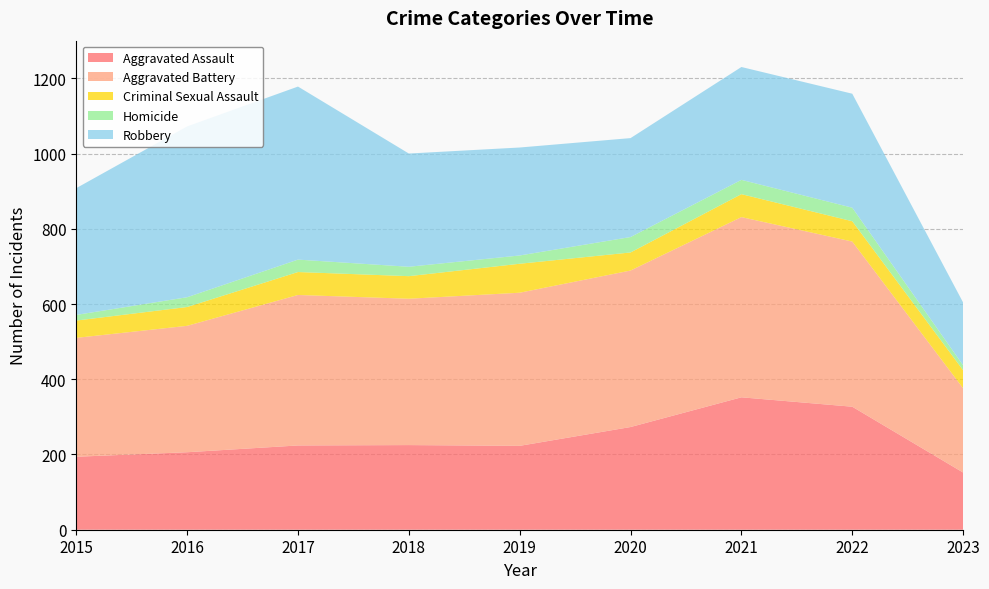

Reading left to right, list all the values displayed in this chart.

Aggravated Assault: 194	206	224	225	223	273	352	327	152
Aggravated Battery: 316	336	400	389	407	416	479	439	224
Criminal Sexual Assault: 46	50	61	60	77	48	61	54	48
Homicide: 15	26	33	25	22	41	38	36	13
Robbery: 337	454	460	301	287	263	300	303	167